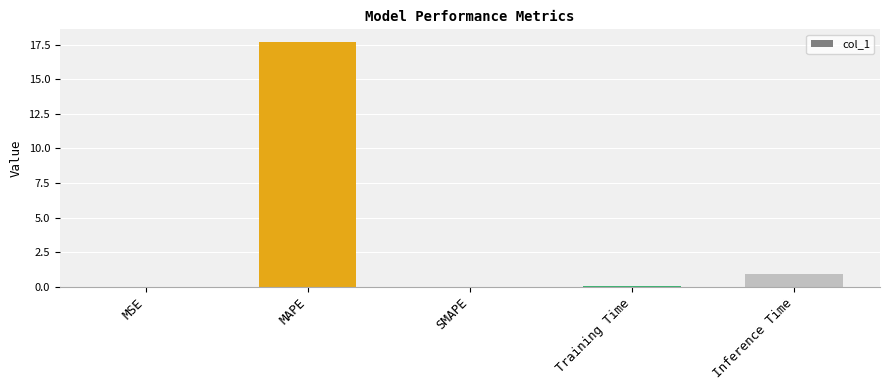

Which category has the highest value across all series?

MAPE